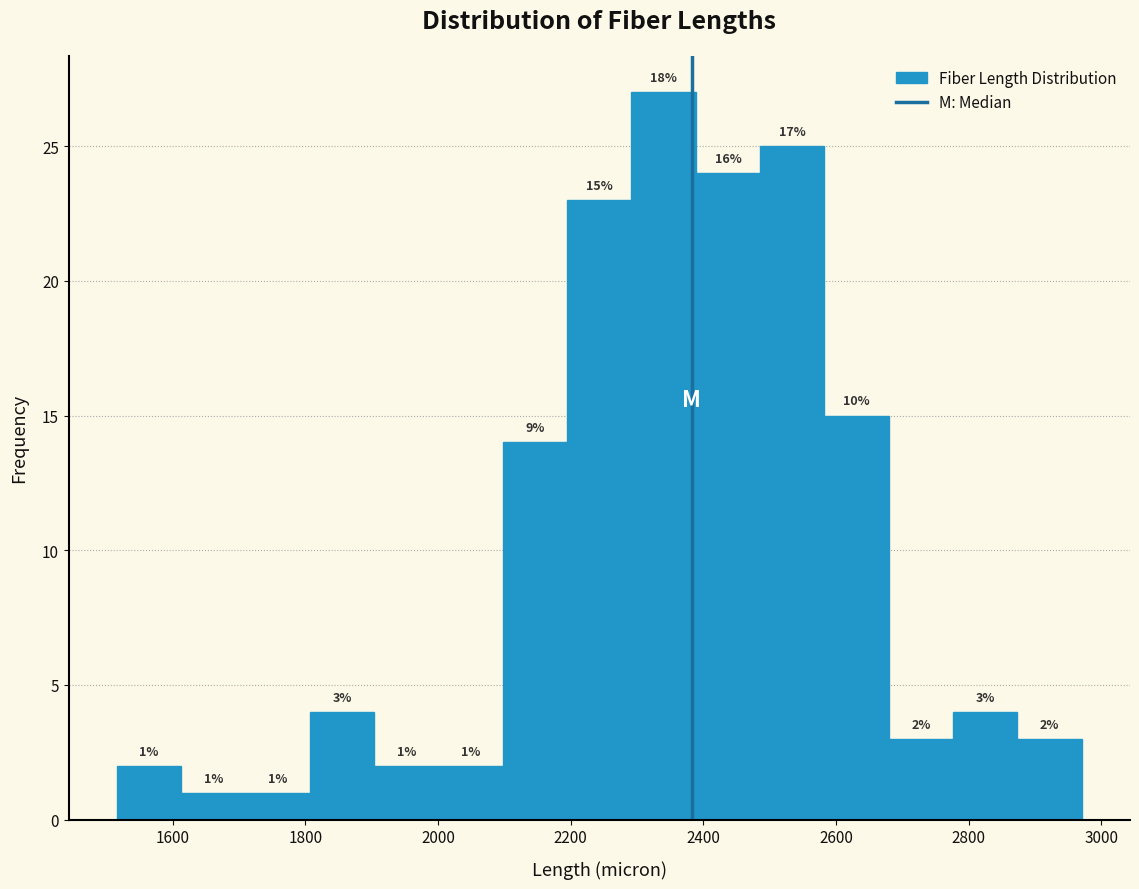

Over which range of the x-axis is the bar tallest?

2300 to 2380